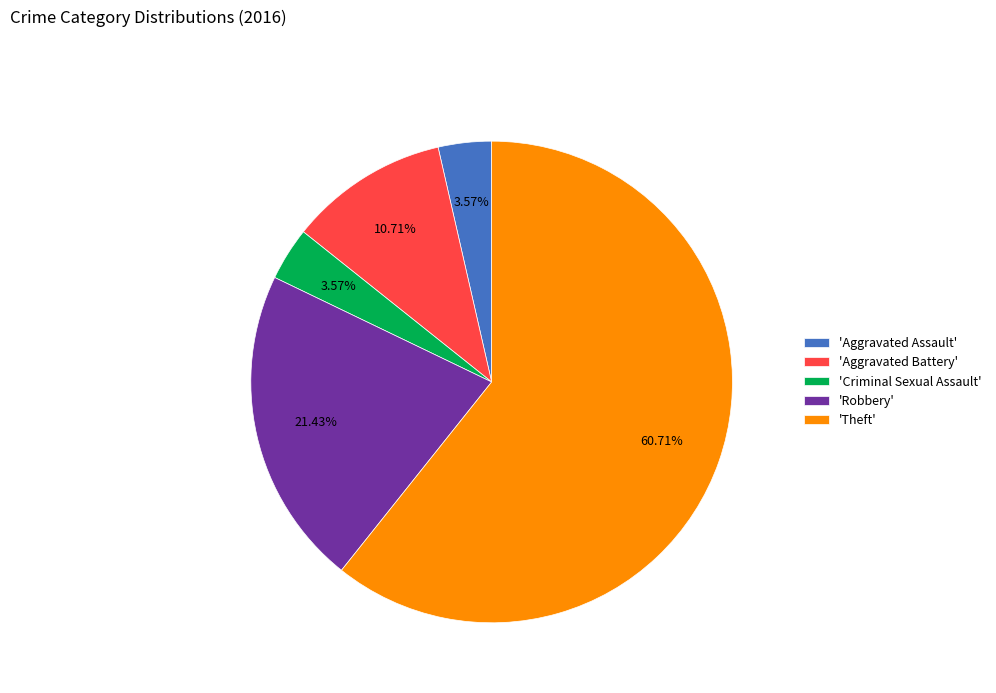

Count the number of slices in the pie.

5